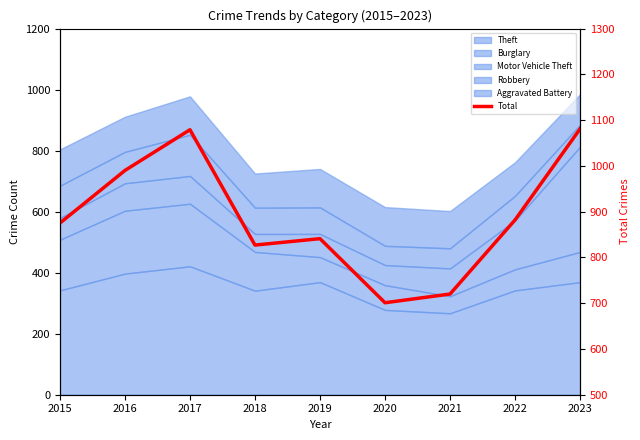

At which category does the chart reach its peak across all series?

2023